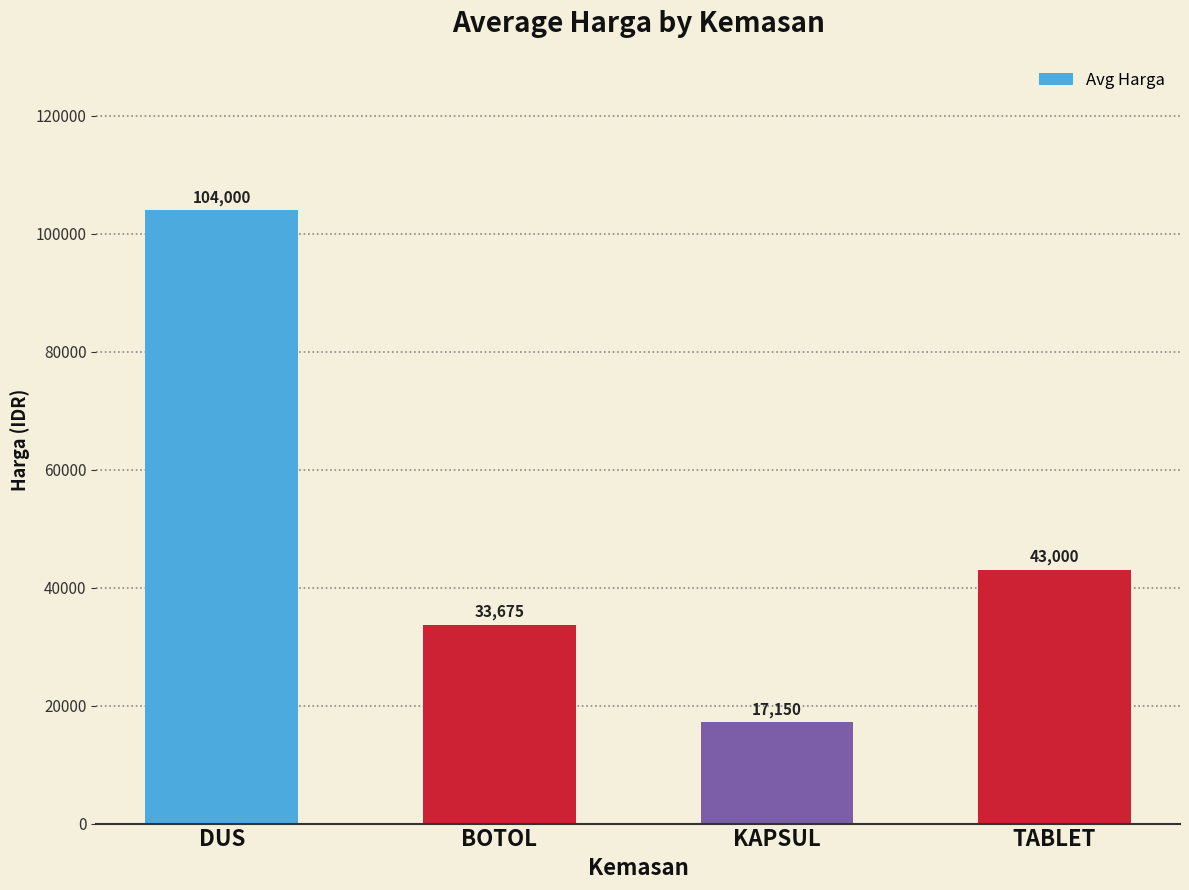

List the labels in order of value, smallest first.

KAPSUL, BOTOL, TABLET, DUS